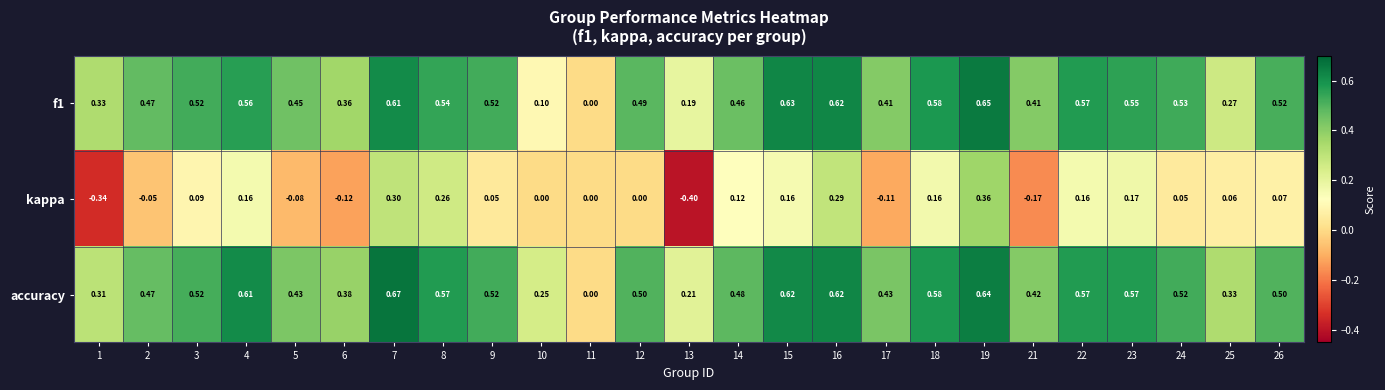

Is the value of accuracy at 13 greater than the value of f1 at 23?

No